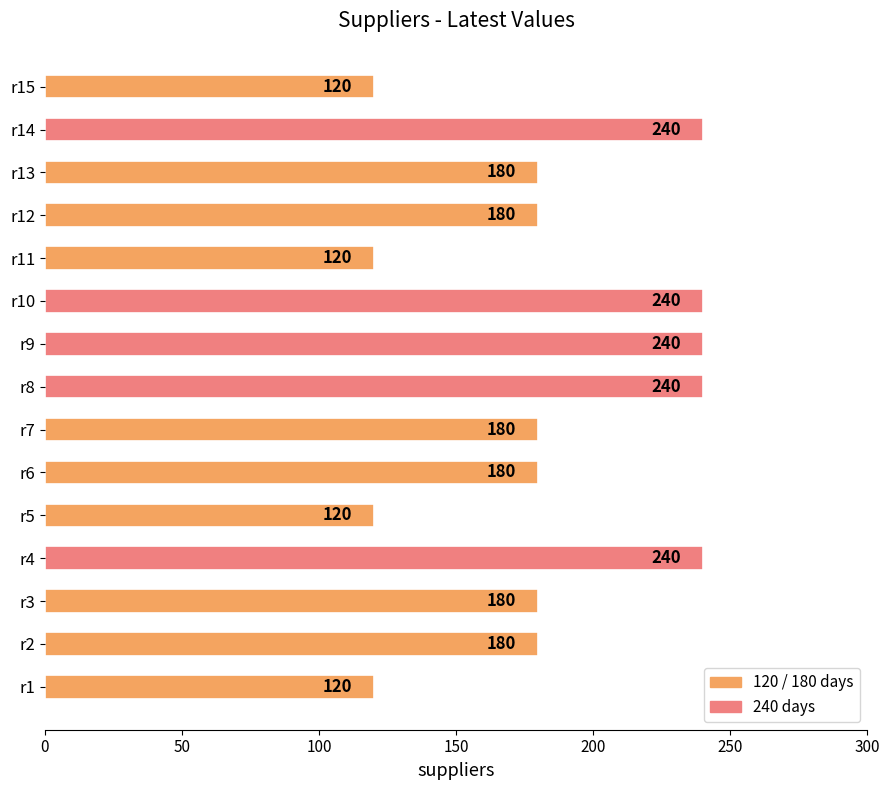

What is the change in value from r4 to r11?

-120